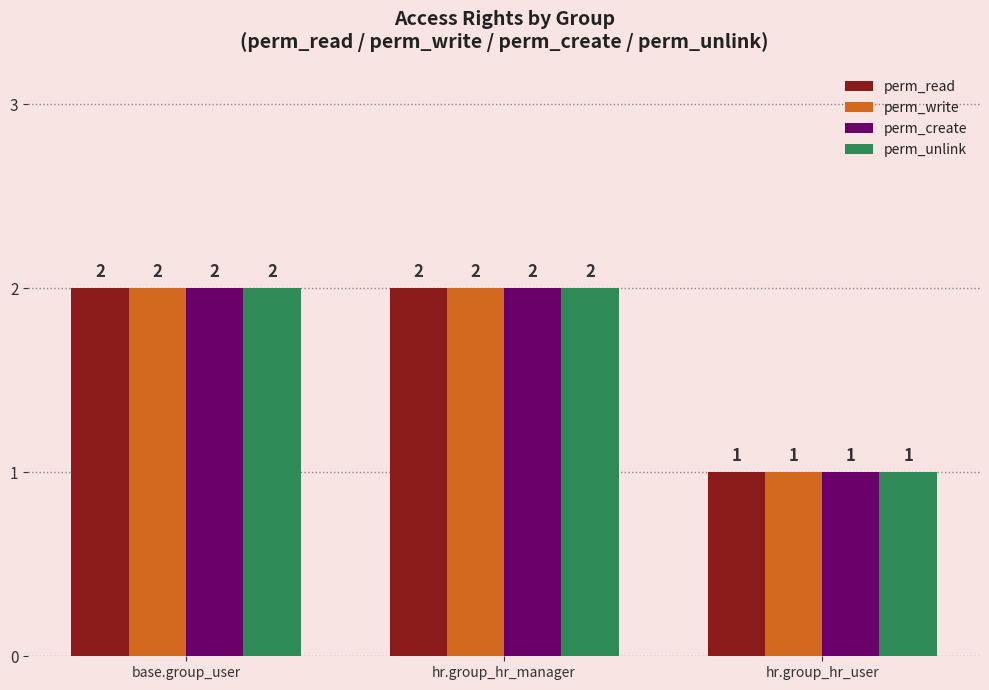

What position from the right is base.group_user?

3